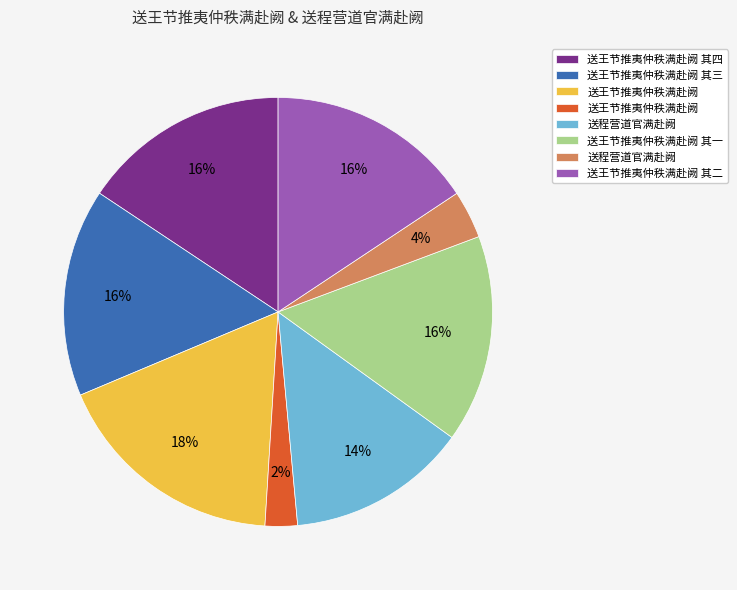

How many slices are in this pie chart?

8